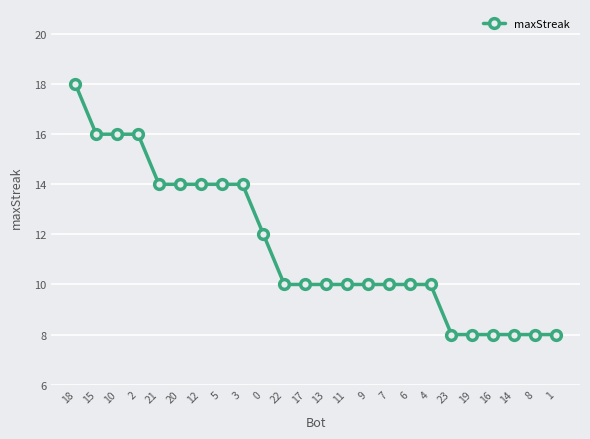

What is the difference between the maximum and minimum values?

10